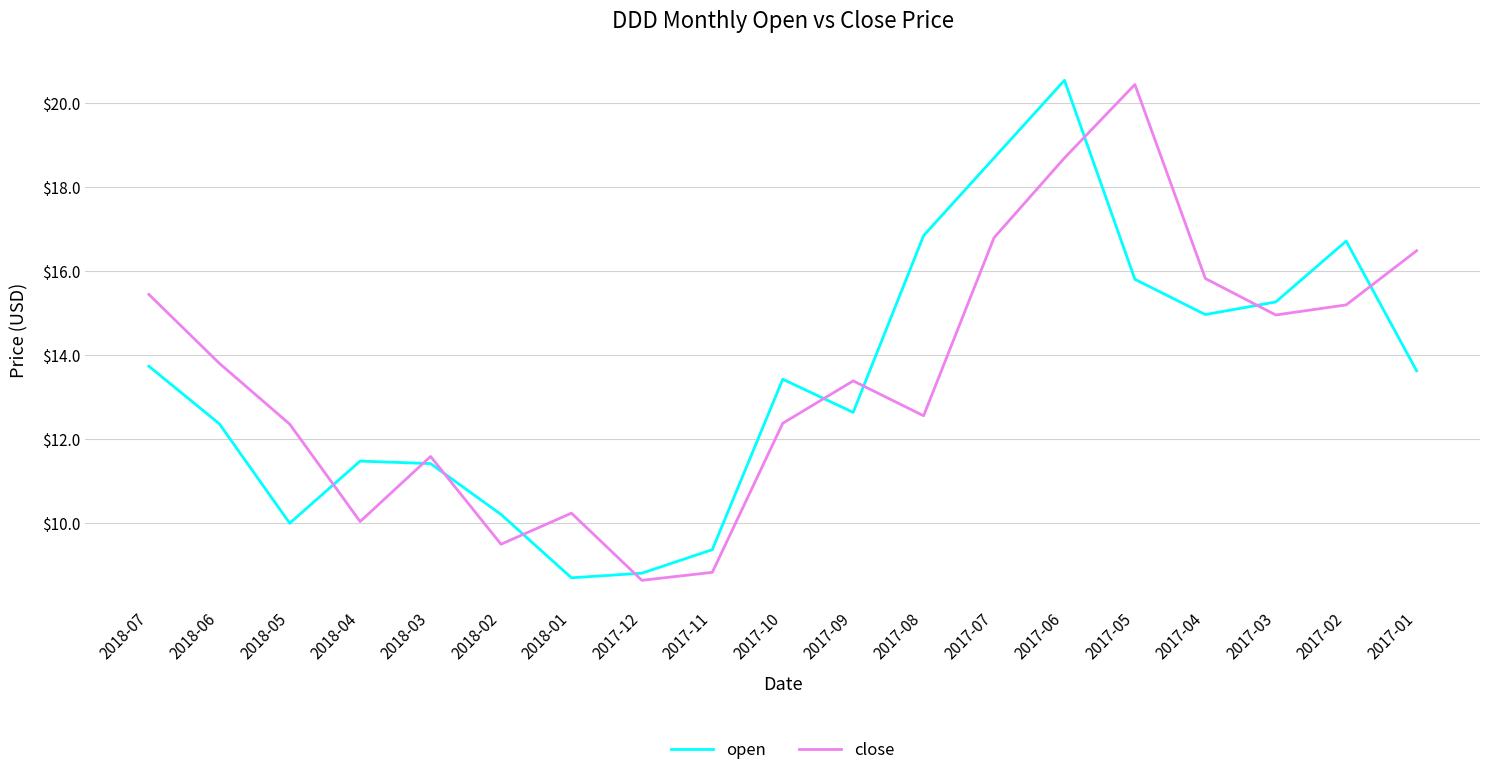

What is the minimum value shown in the chart?

8.6